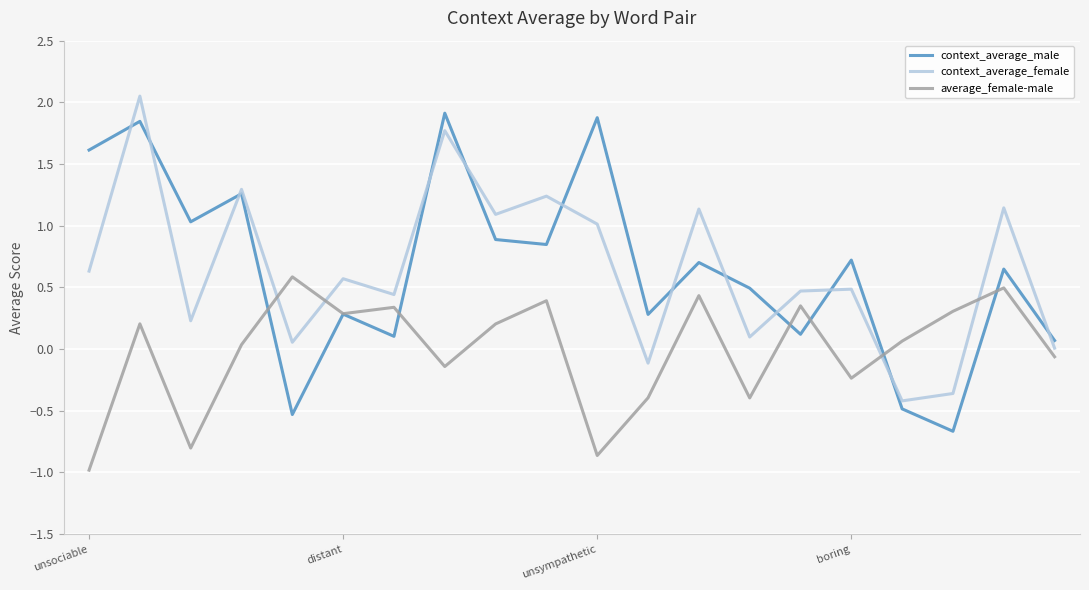

True or false: context_average_male has more than 2 points higher than both neighbors.

True